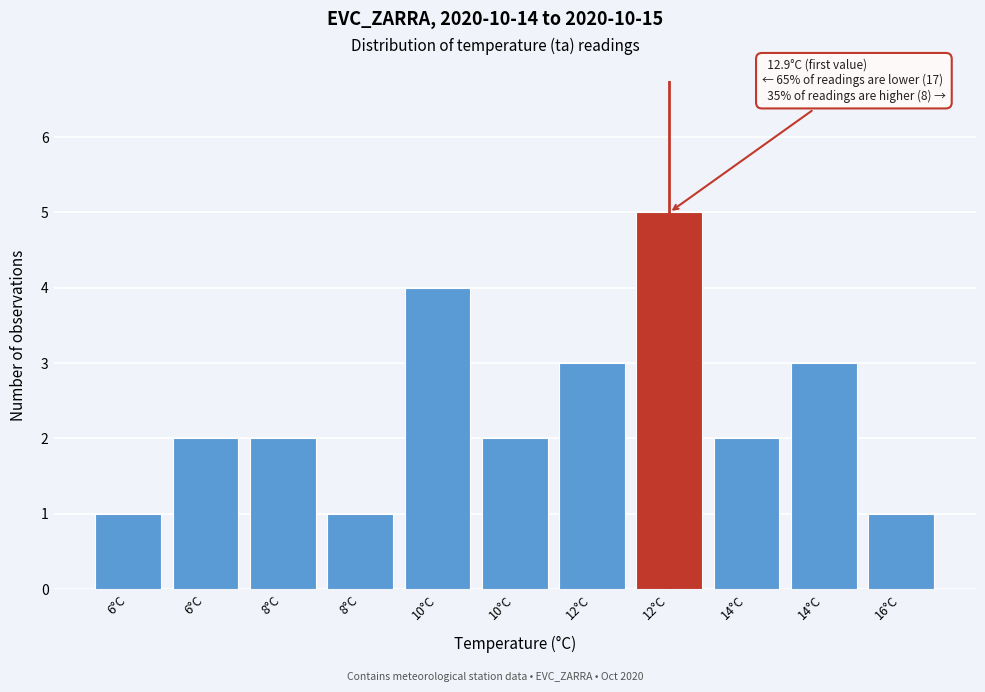

How many series are shown in this chart?

1